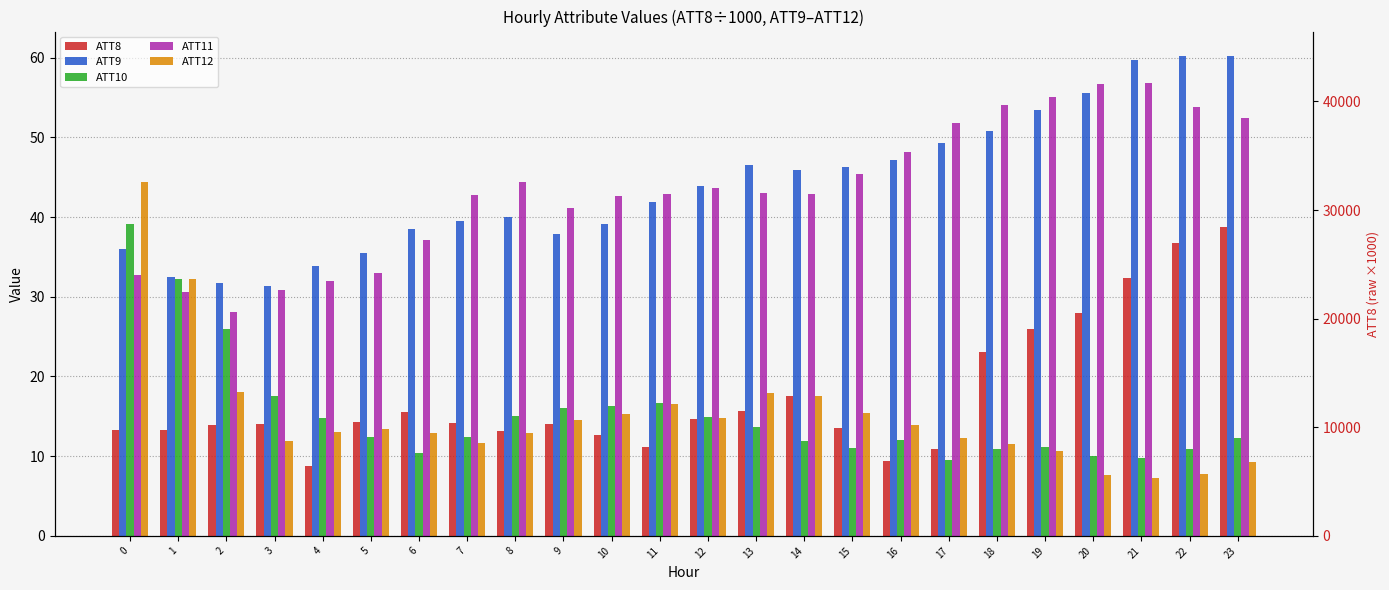

What is the sum of the ATT9 values at 18 and 17?

100.1